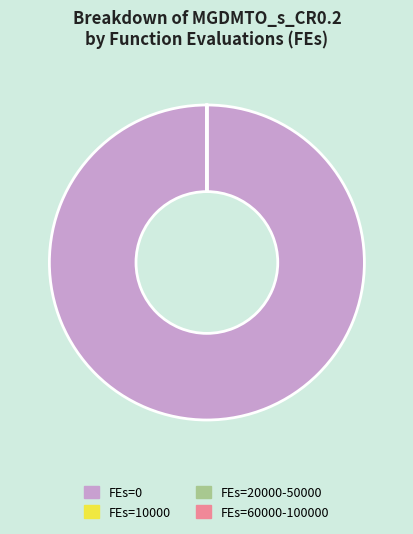

Does any single category account for the majority?

Yes